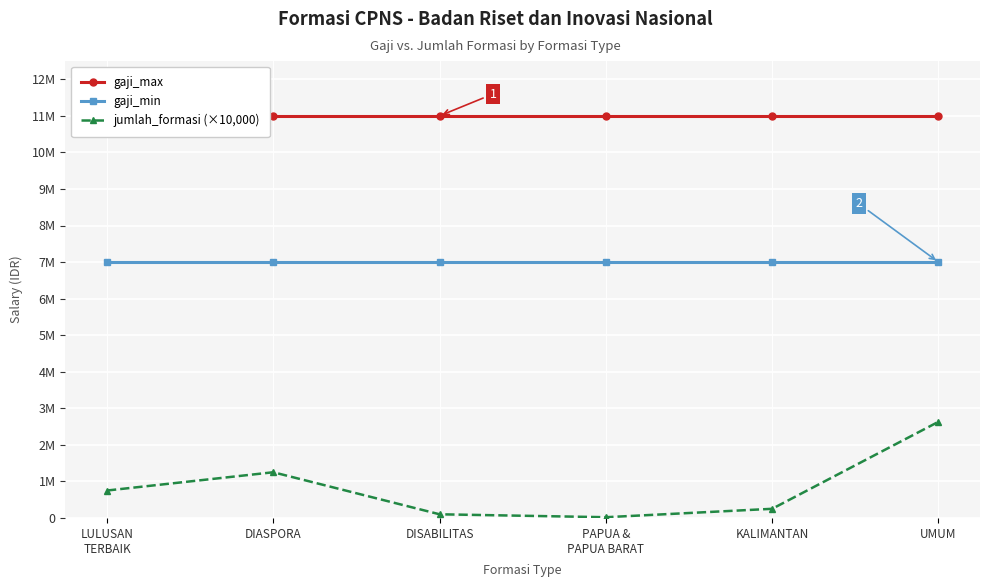

What are all the series names shown in the legend?

gaji_max, gaji_min, jumlah_formasi (×10,000)